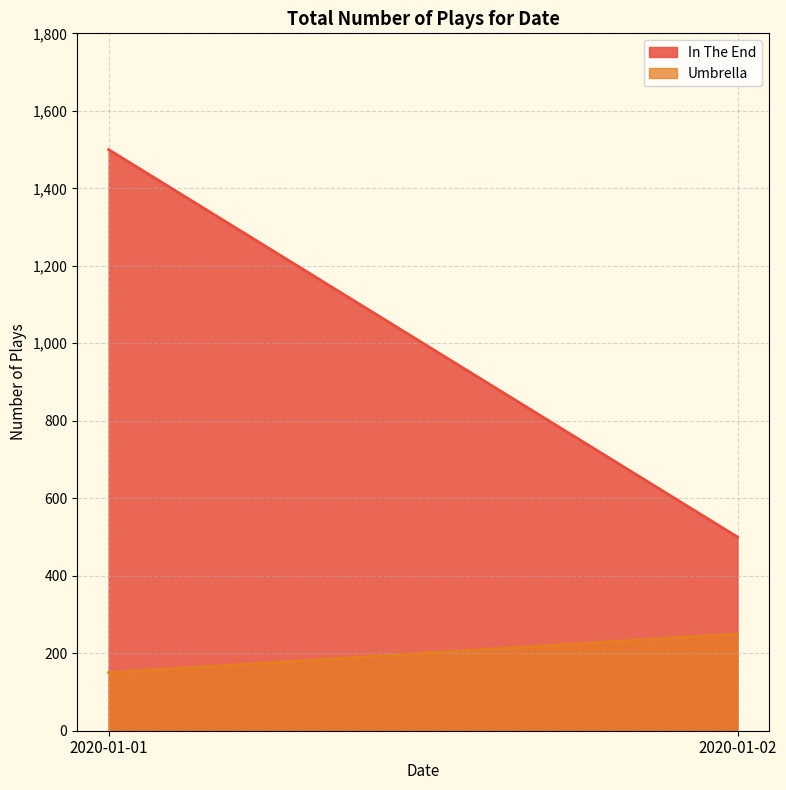

True or false: In The End has a value of 131 at 2020-01-02.

False